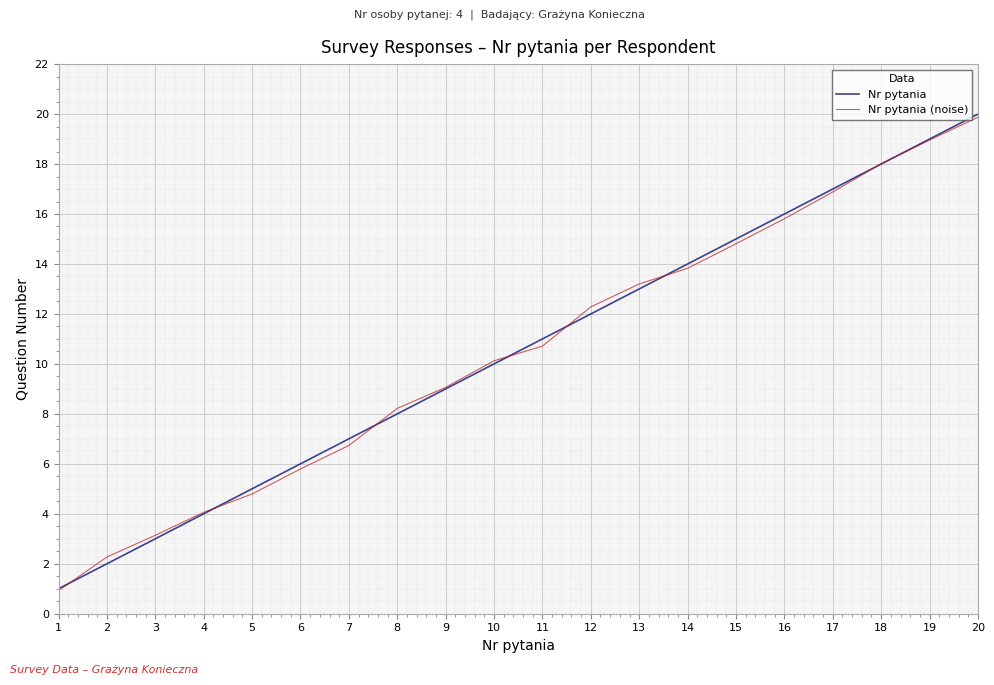

True or false: Nr pytania (noise) and Nr pytania intersect in this chart.

True